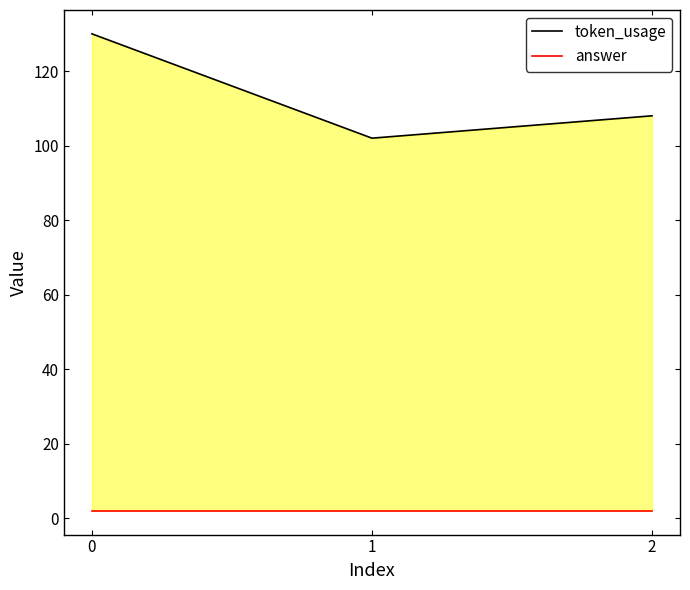

What is the difference between the maximum and second lowest values in the token_usage series?

22